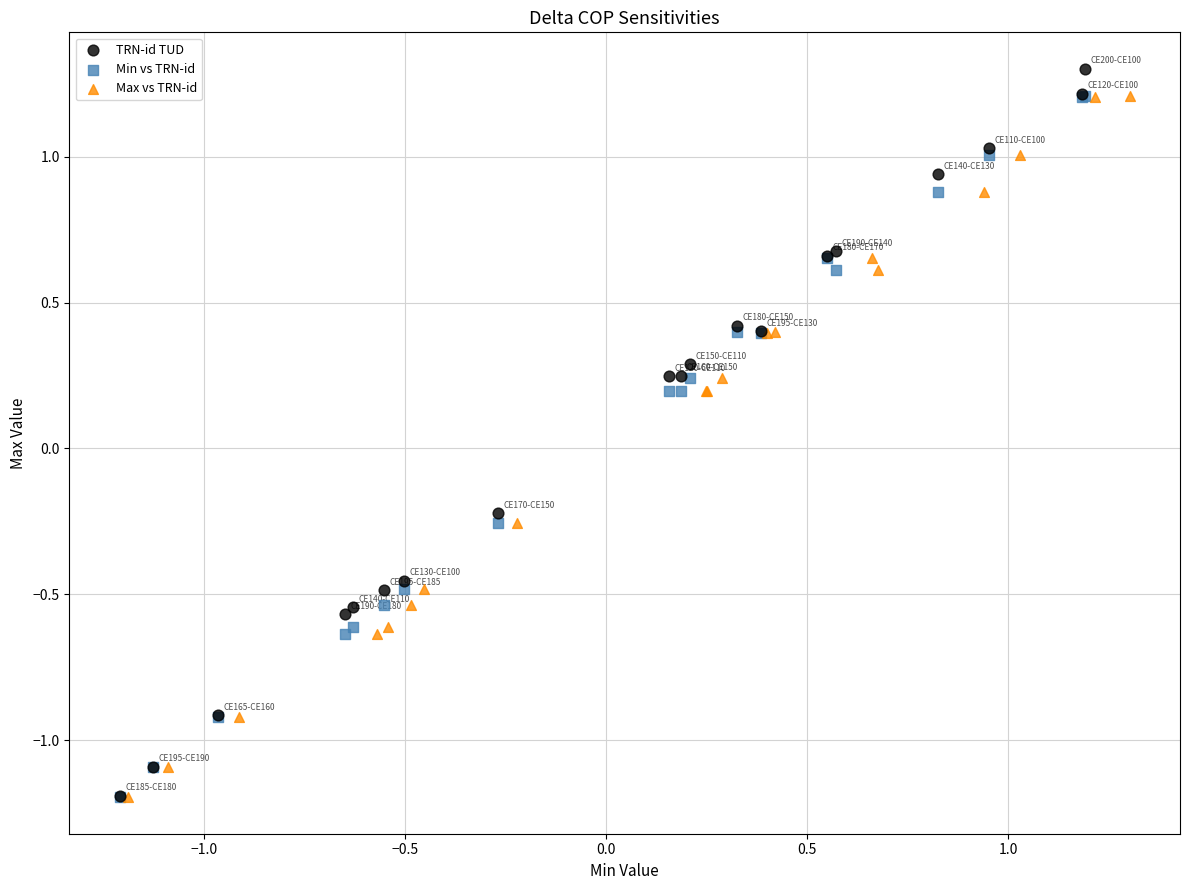

Which series has the largest Y range (max minus min)?

TRN-id TUD